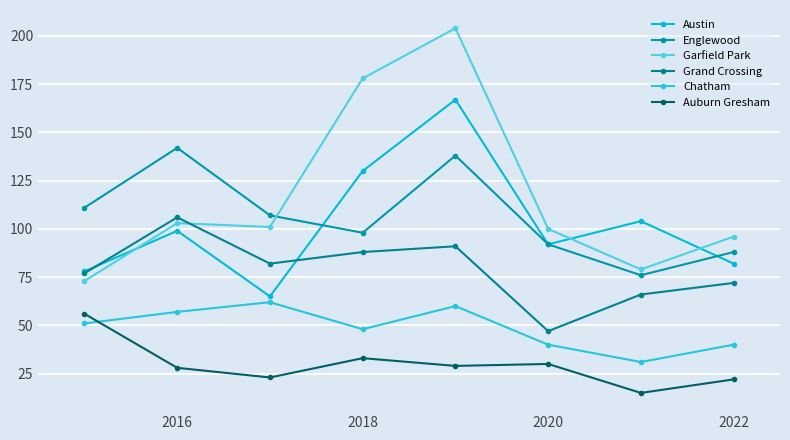

True or false: Englewood and Chatham intersect in this chart.

False